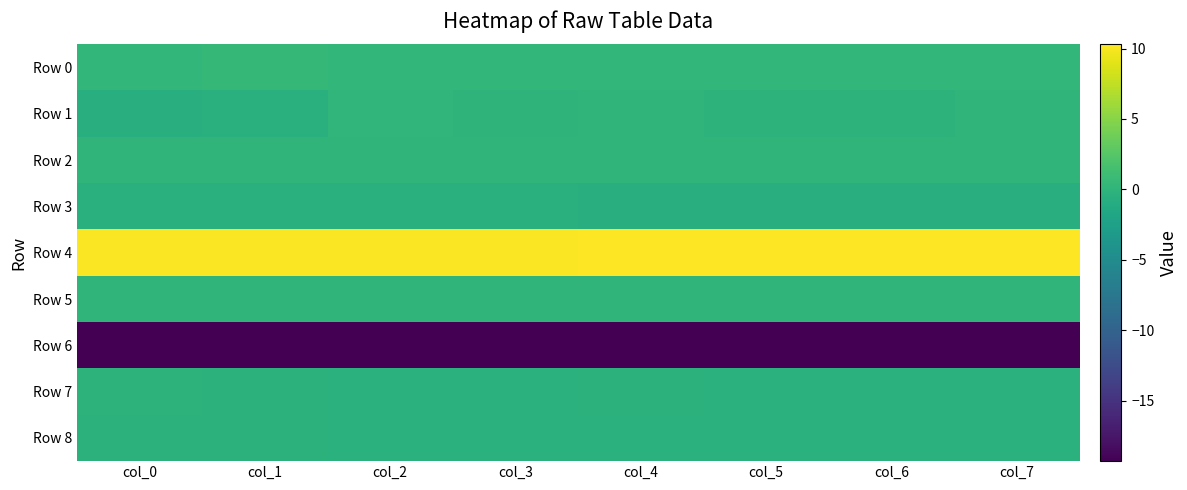

How many categories are shown in the chart?

8